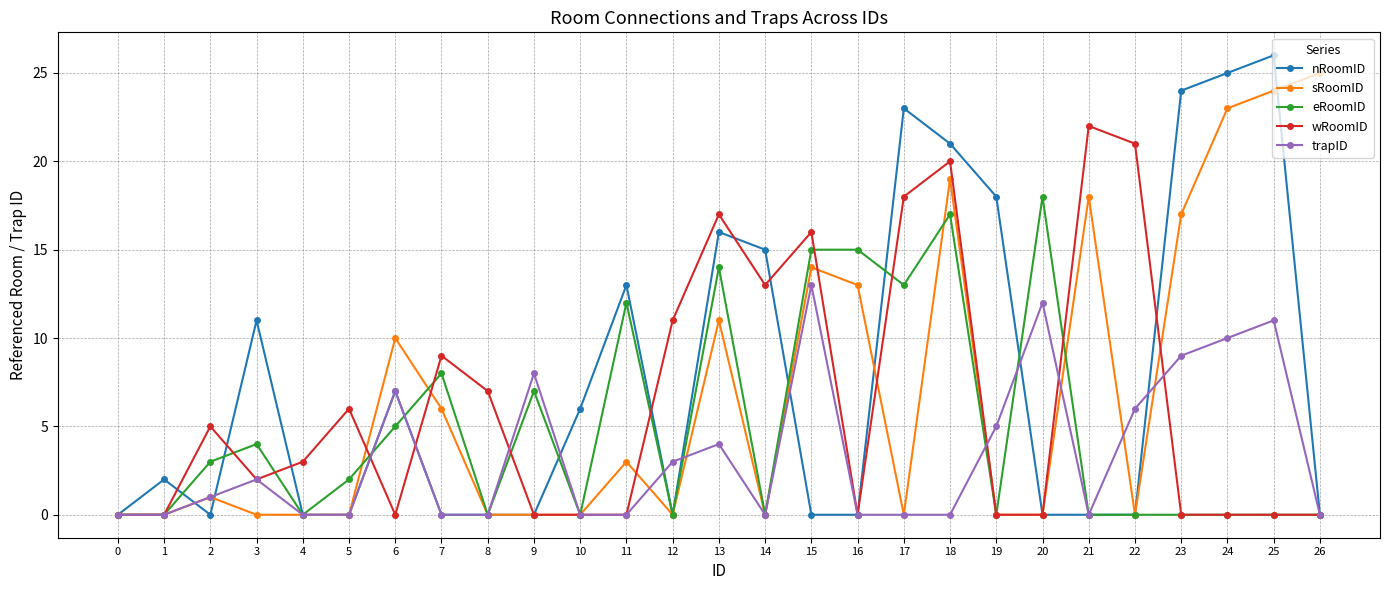

True or false: wRoomID and trapID intersect in this chart.

True